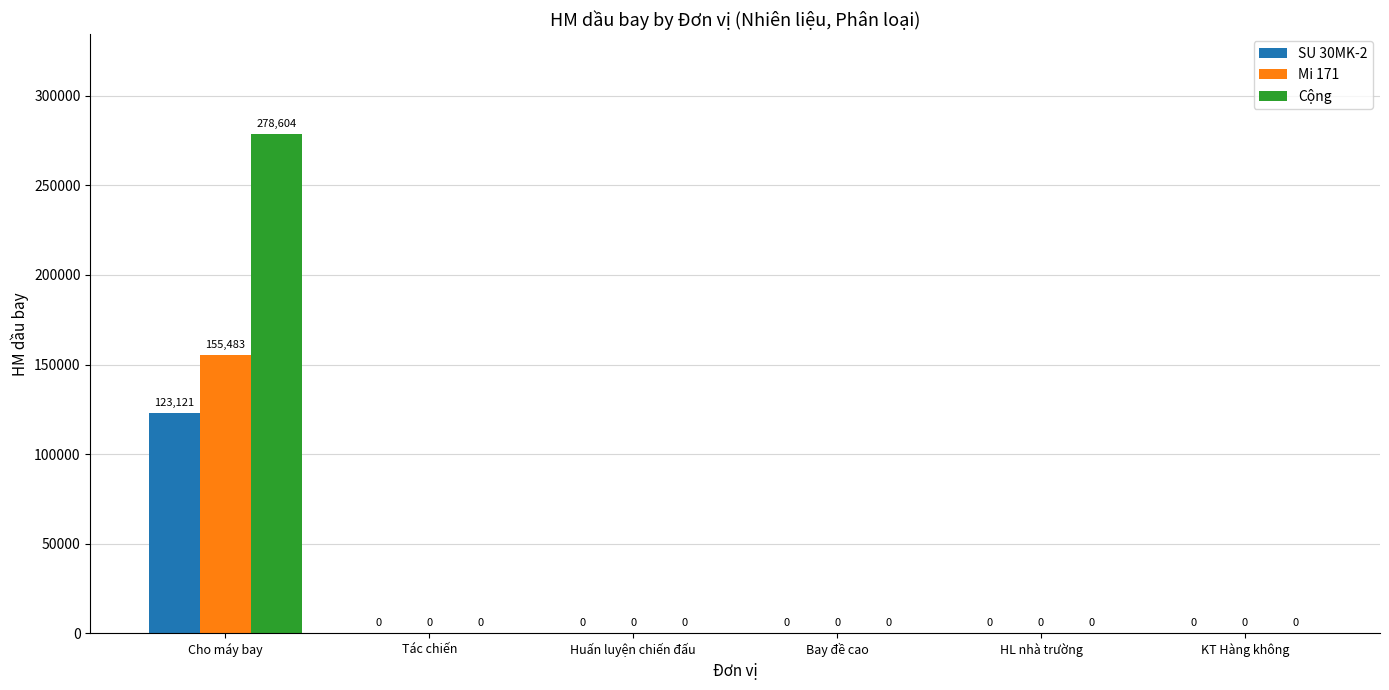

What is the highest value of the Cộng series?

278604